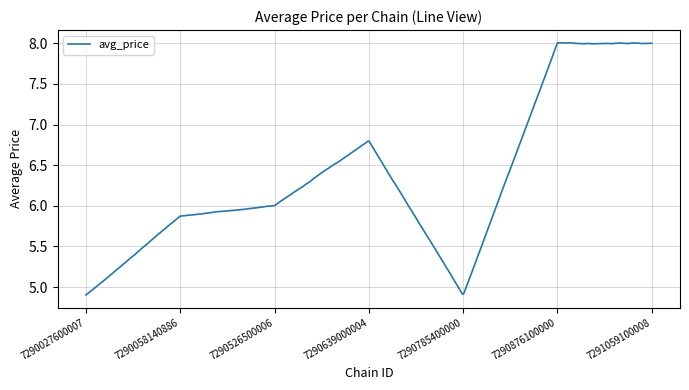

What is the difference between the maximum and minimum values?

3.1